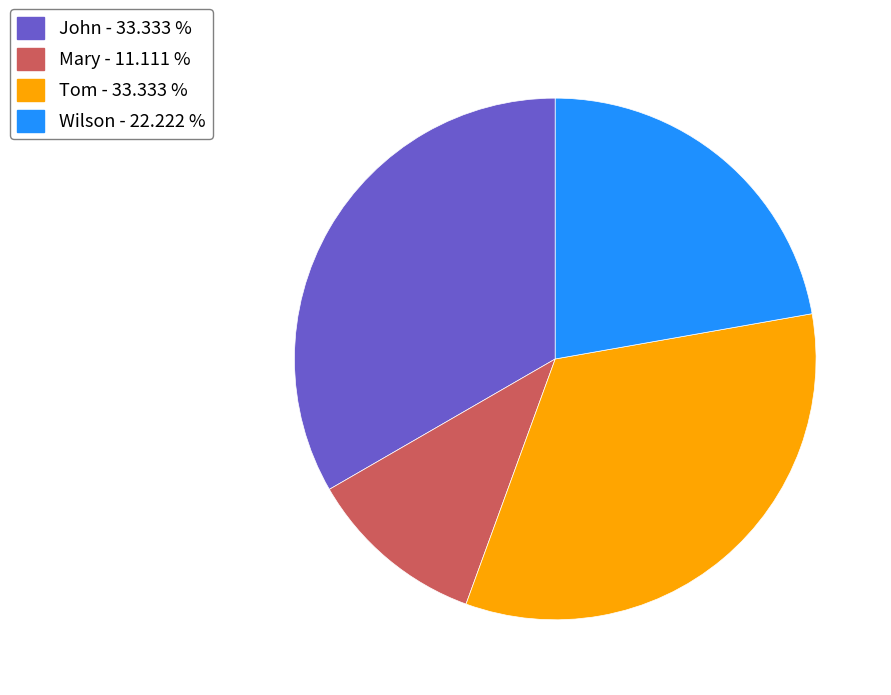

True or false: Tom accounts for 33% of the total.

True